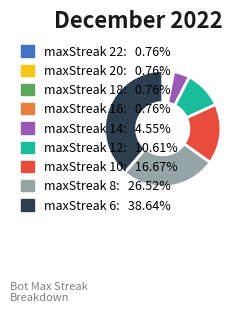

Is there a majority slice in this chart?

No